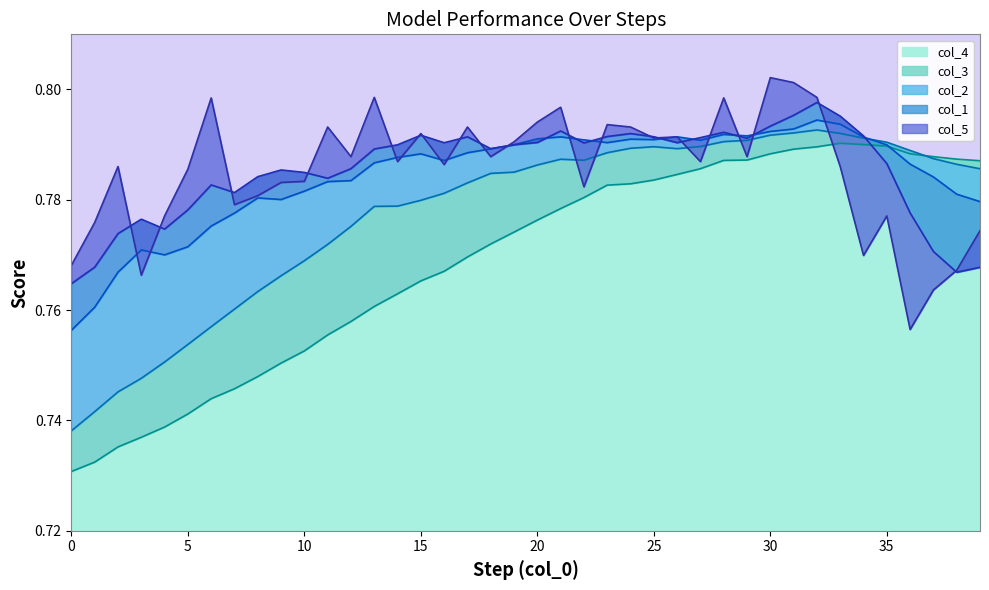

At which category is the sum across all series the highest?

32